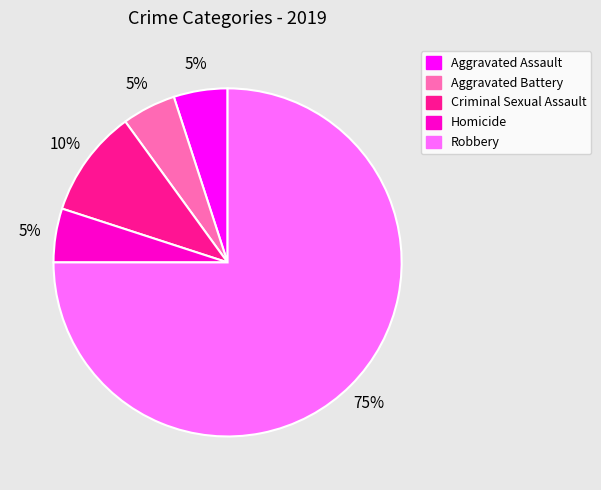

What is the ratio of the value at Aggravated Battery to the value at Aggravated Assault?

1.0